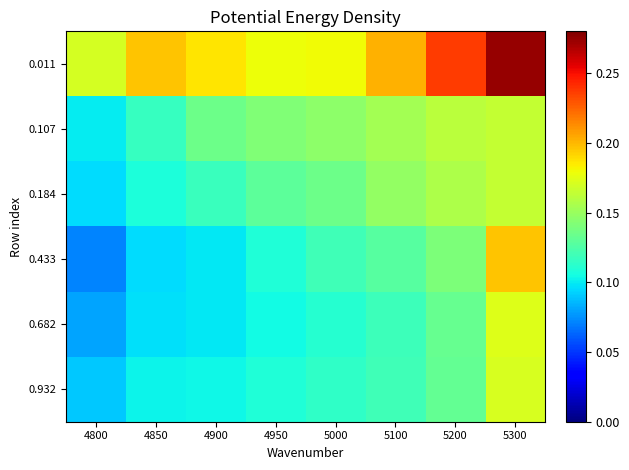

Count the number of data series in this chart.

6